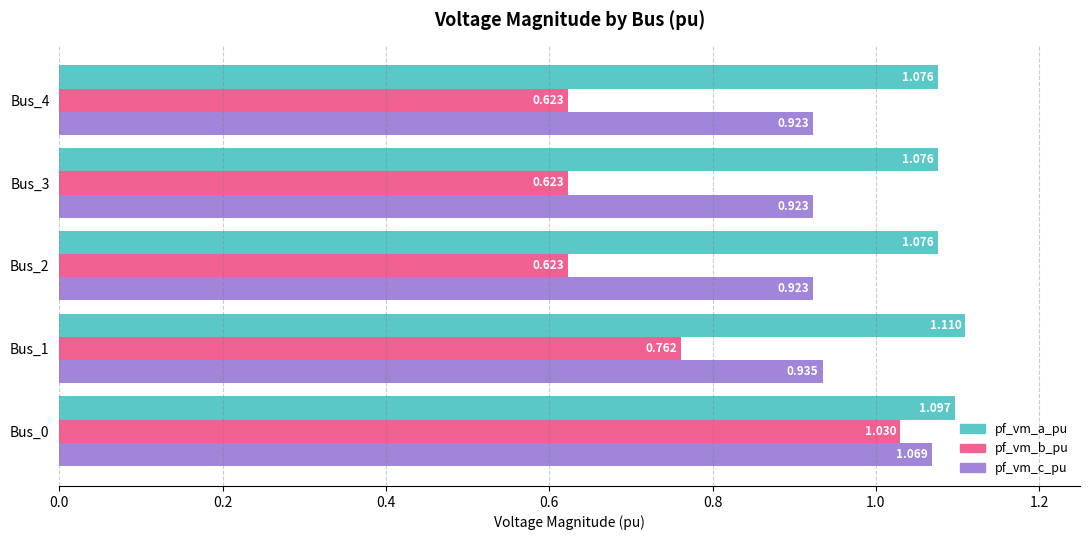

List the series in order of their peak value, highest first.

pf_vm_a_pu, pf_vm_c_pu, pf_vm_b_pu